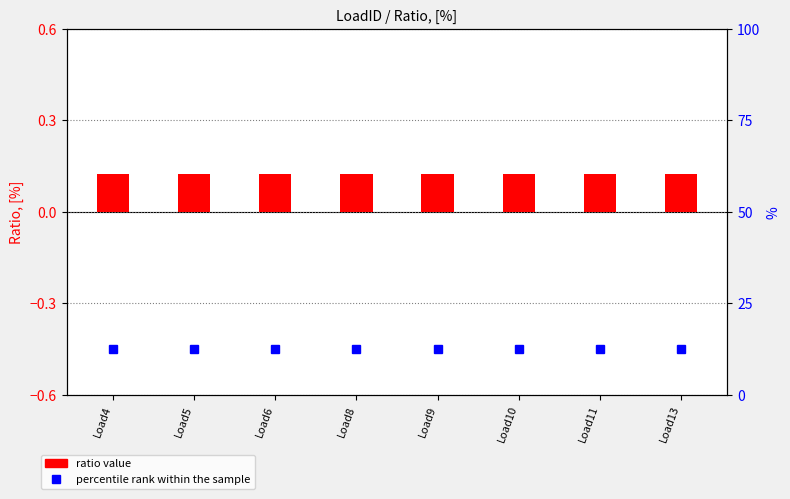

Which series changed the most between Load5 and Load8?

ratio value